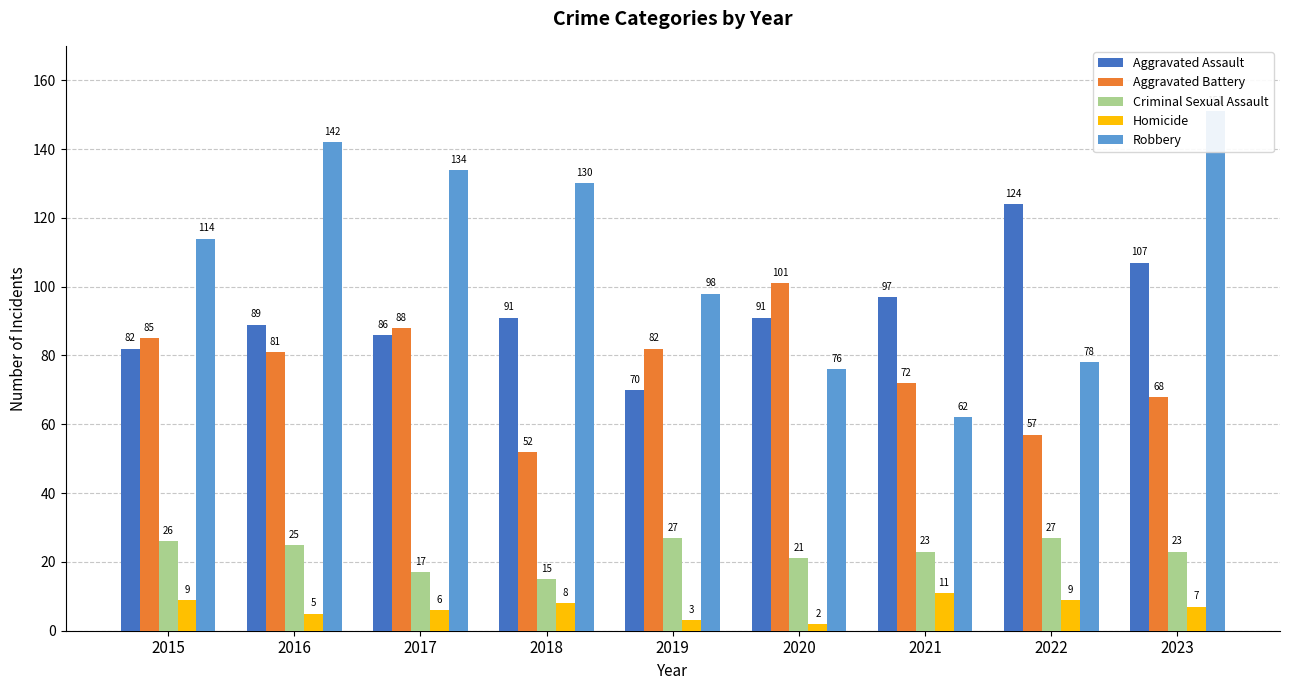

True or false: Aggravated Battery has a value of 16 at 2023.

False